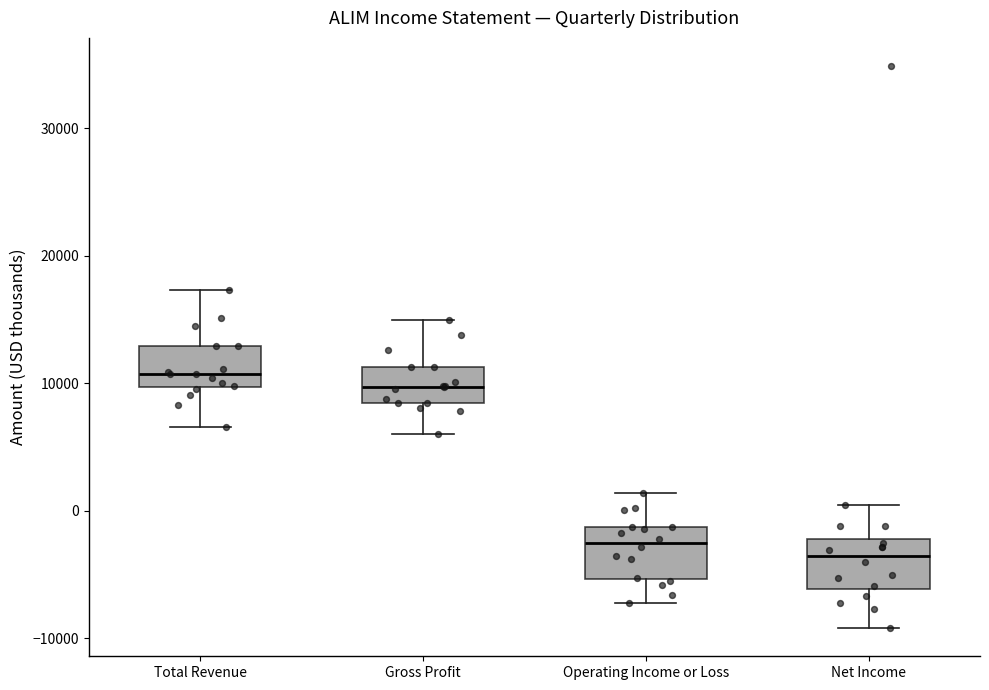

Reading left to right, transcribe this box plot: for each box, give where its median line is, the range the box spans, and where its two whiskers end, as read against the y-axis. The values are not printed on the chart, so give them approximately, as read against the axis.

Total Revenue: median 11000, box 10000 to 13000, whiskers 7000 to 17000
Gross Profit: median 10000, box 9000 to 11000, whiskers 6000 to 15000
Operating Income or Loss: median -2000, box -5000 to -1000, whiskers -7000 to 1000
Net Income: median -4000, box -6000 to -2000, whiskers -9000 to 1000